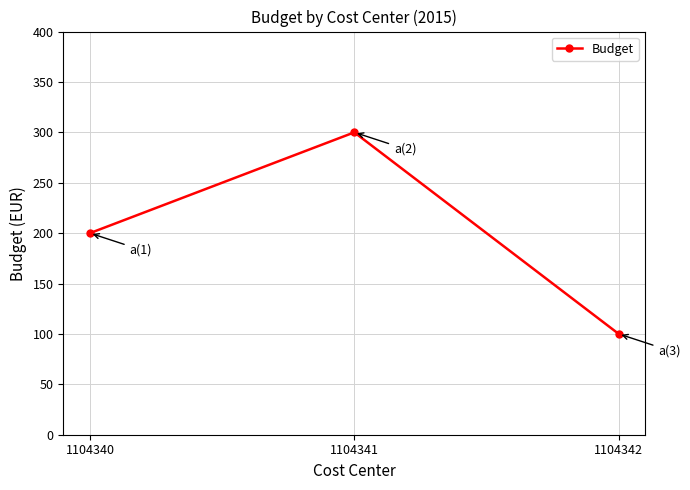

How many categories are shown in the chart?

3